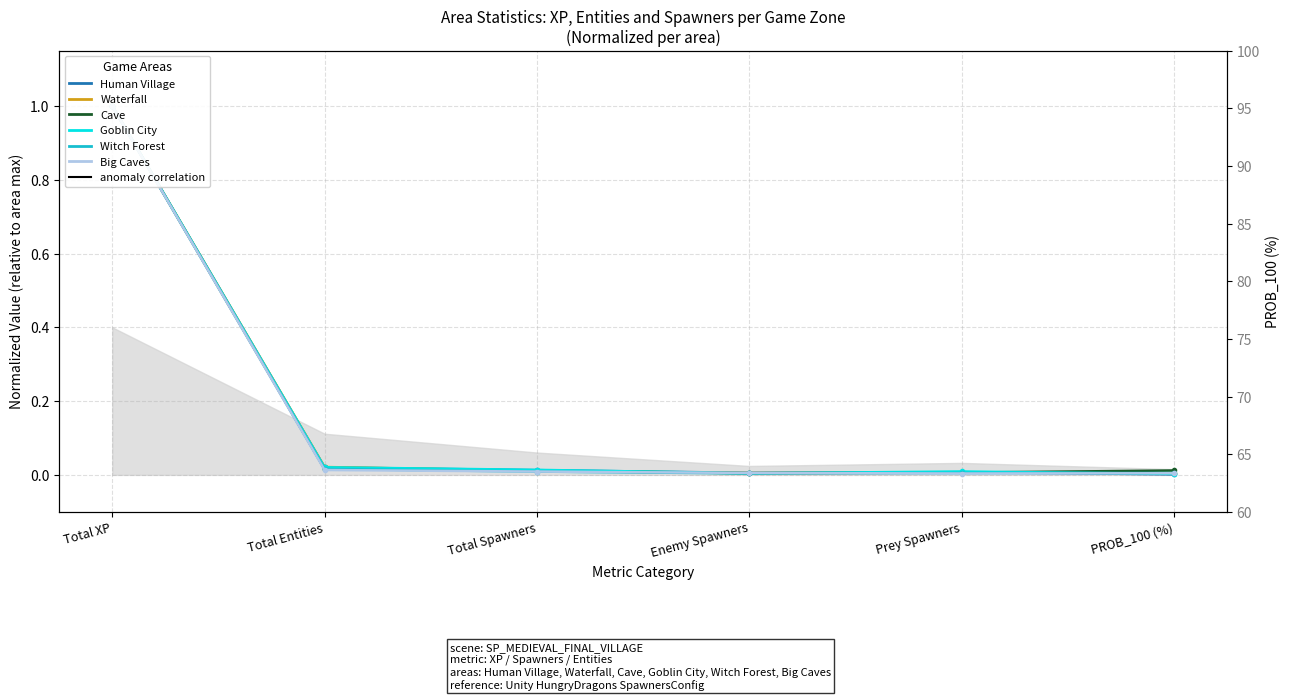

What is the label of the 5th point from the left?

Prey Spawners